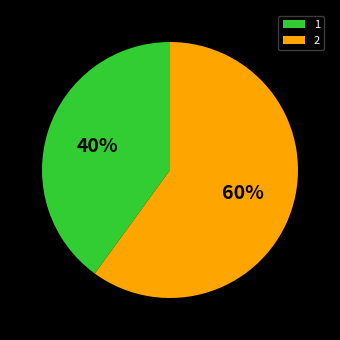

To the nearest percent, what is the difference between the largest and smallest slice percentages?

20%